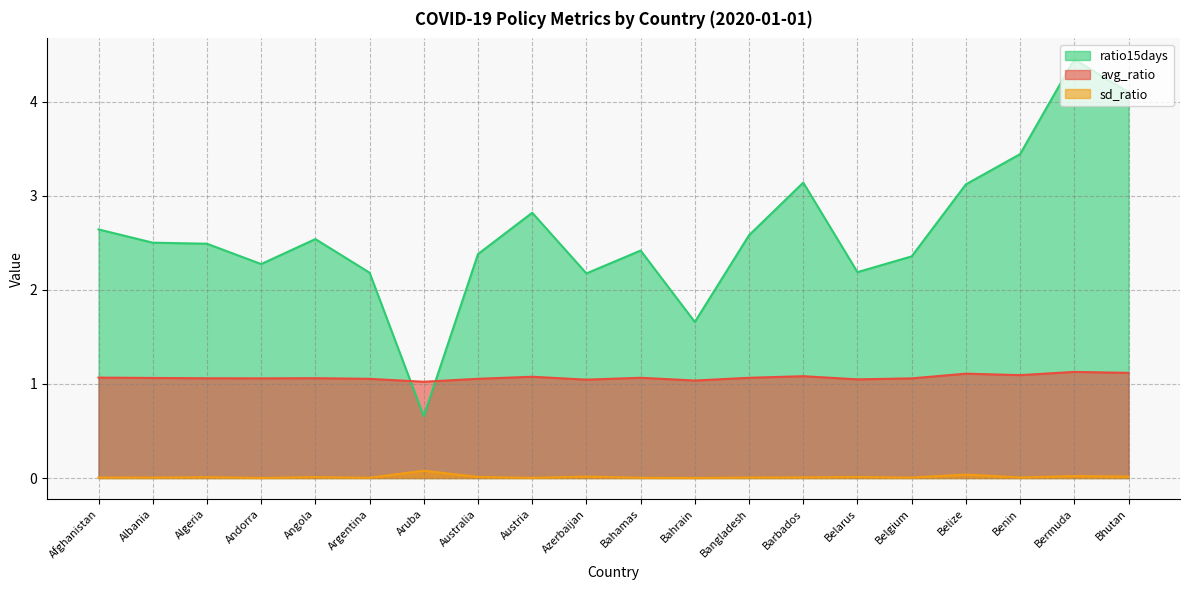

Which series changed the most between Angola and Bahamas?

ratio15days line